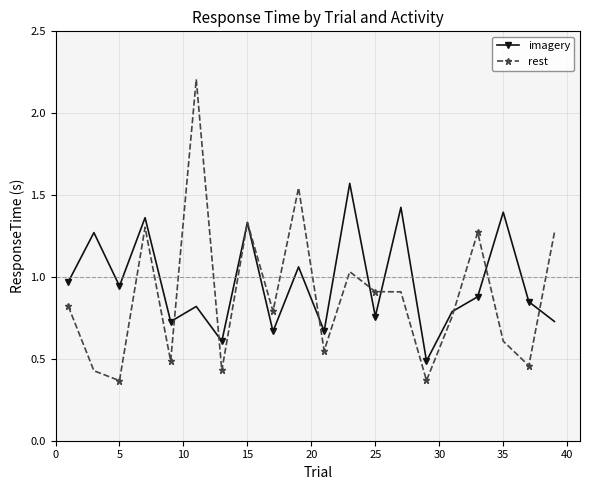

What are all the series names shown in the legend?

imagery, rest